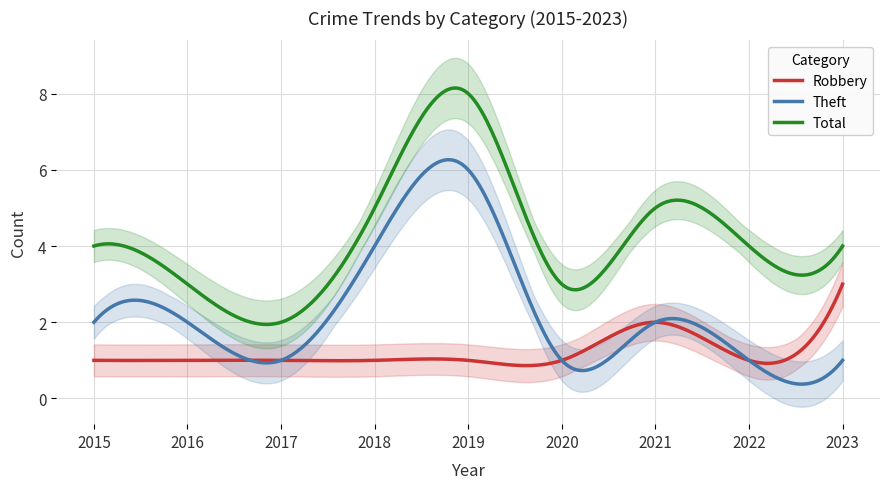

Between 2019 and 2018, which is larger?

2019